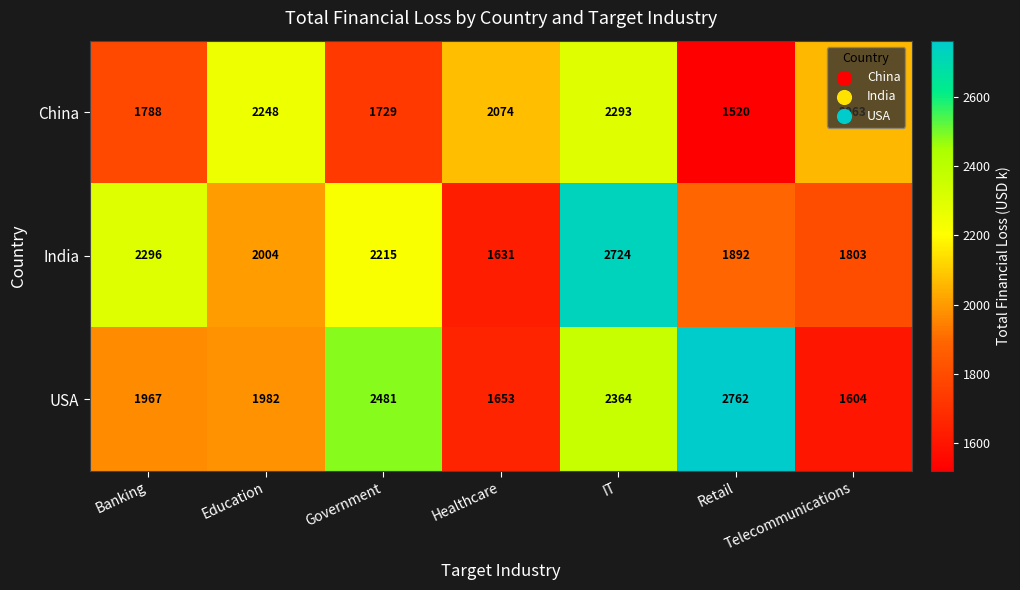

What is the difference between the maximum and second lowest values in the USA series?

1109